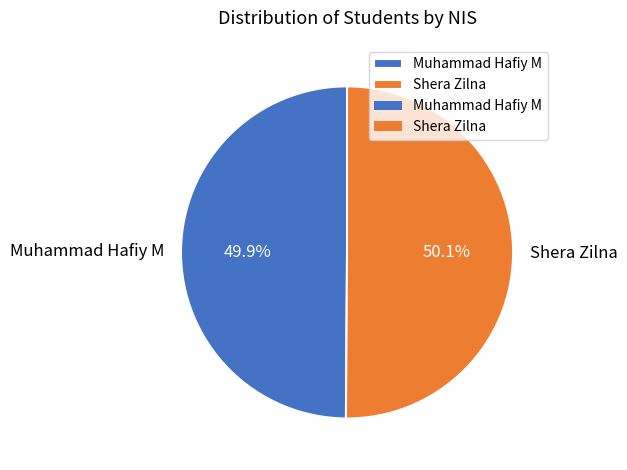

What percentage do Muhammad Hafiy M and Shera Zilna together represent?

100.0%